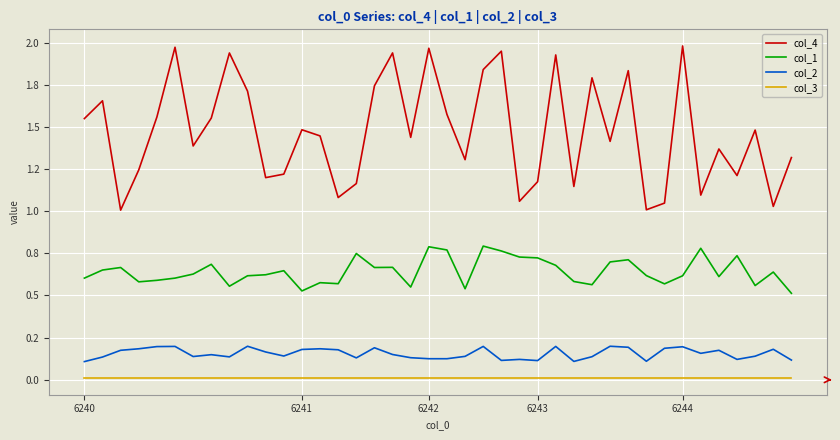

What is the maximum value for col_4?

2.0